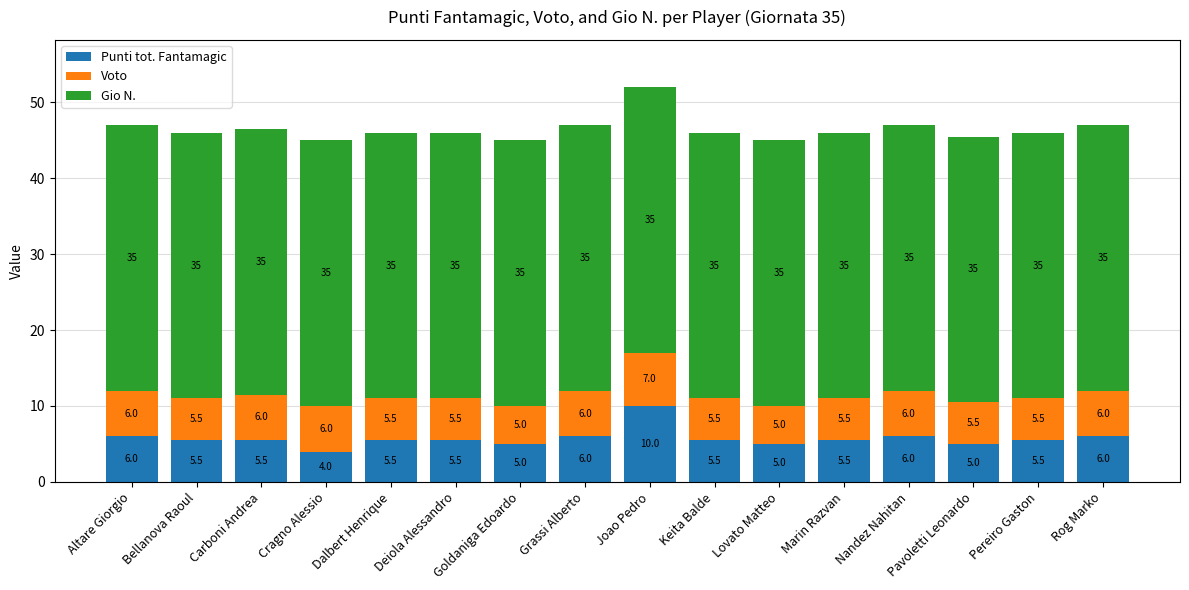

Read the Punti tot. Fantamagic value at Cragno Alessio.

4.0